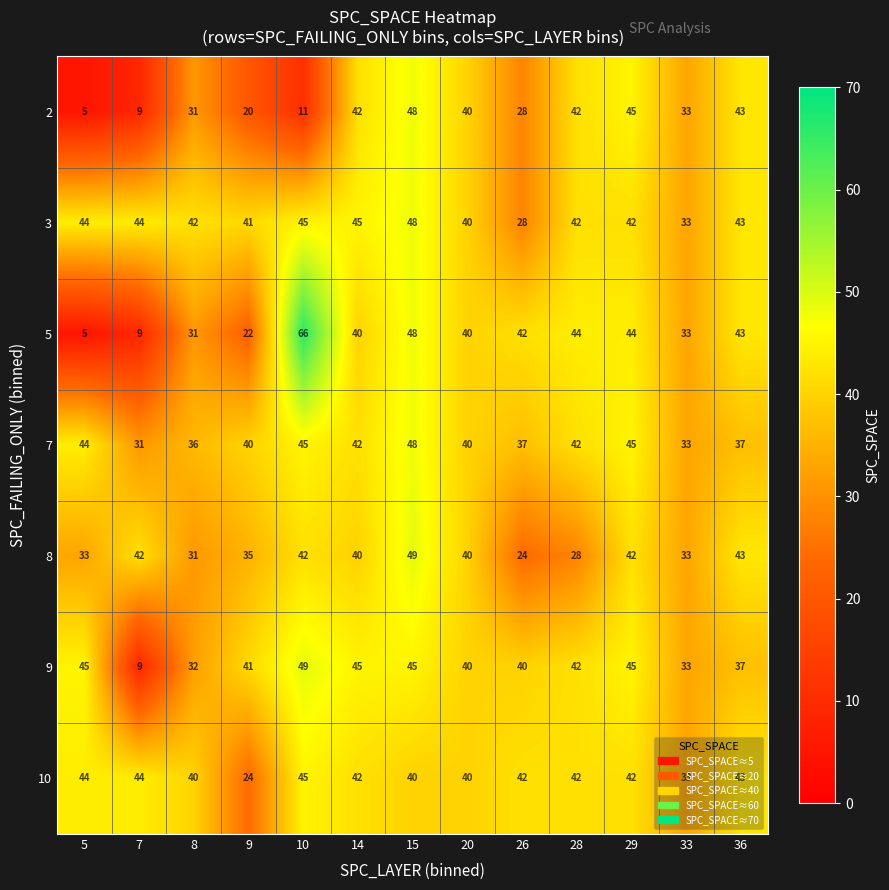

At which label does 9 first exceed 41?

5